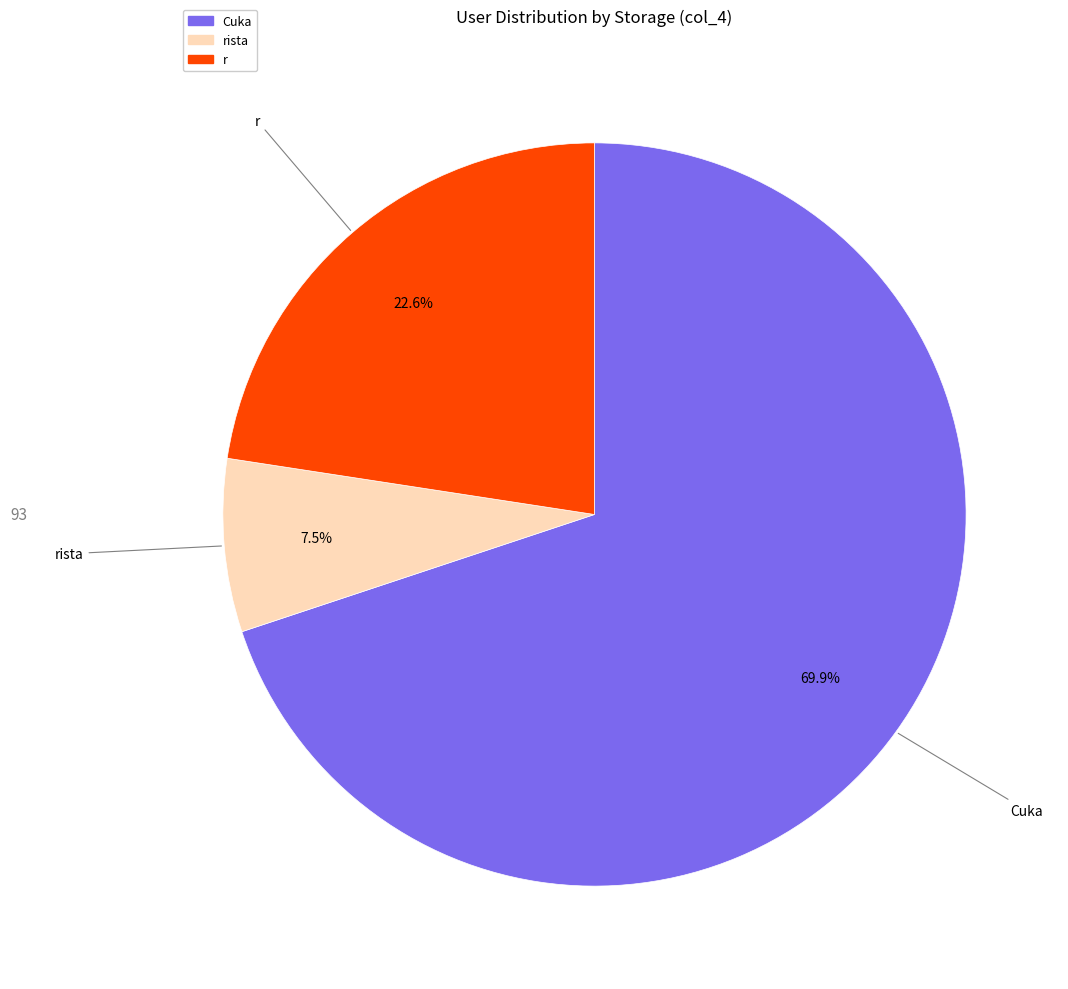

To the nearest percent, what is the difference between the largest and smallest slice percentages?

62%